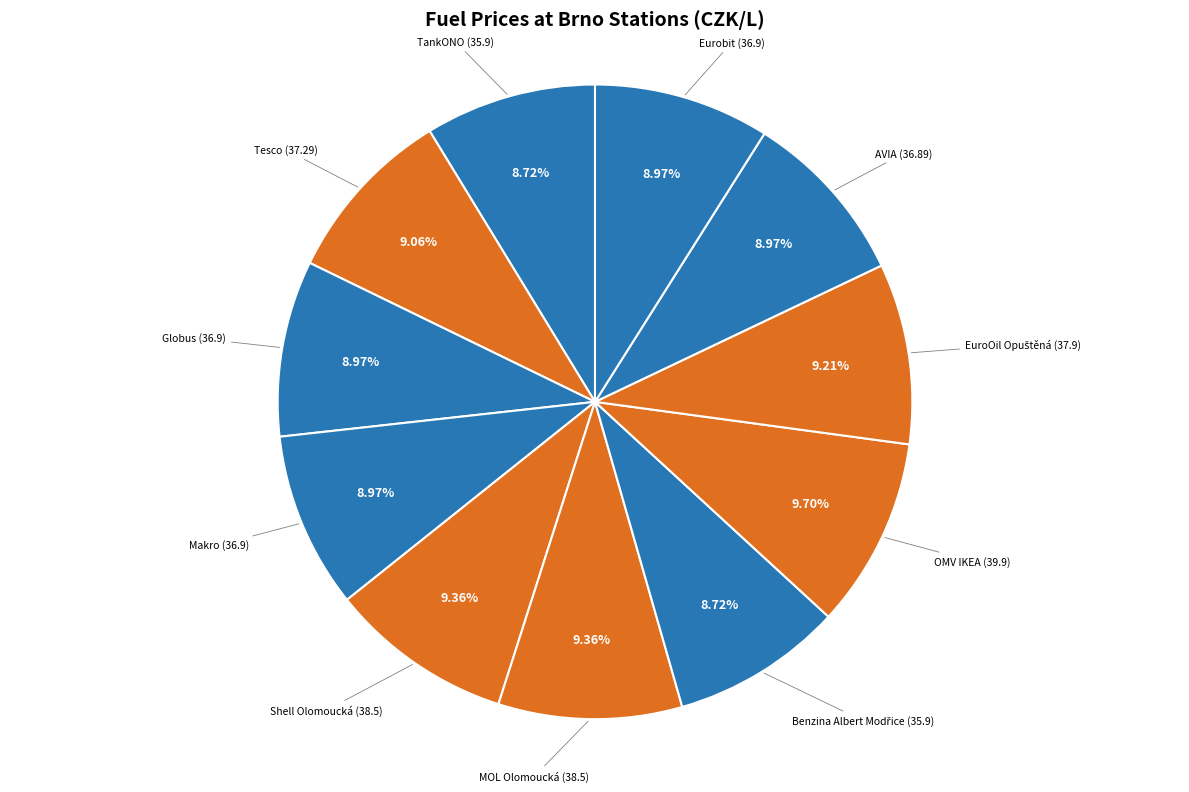

To the nearest percent, what is the difference between the largest and smallest slice percentages?

1%